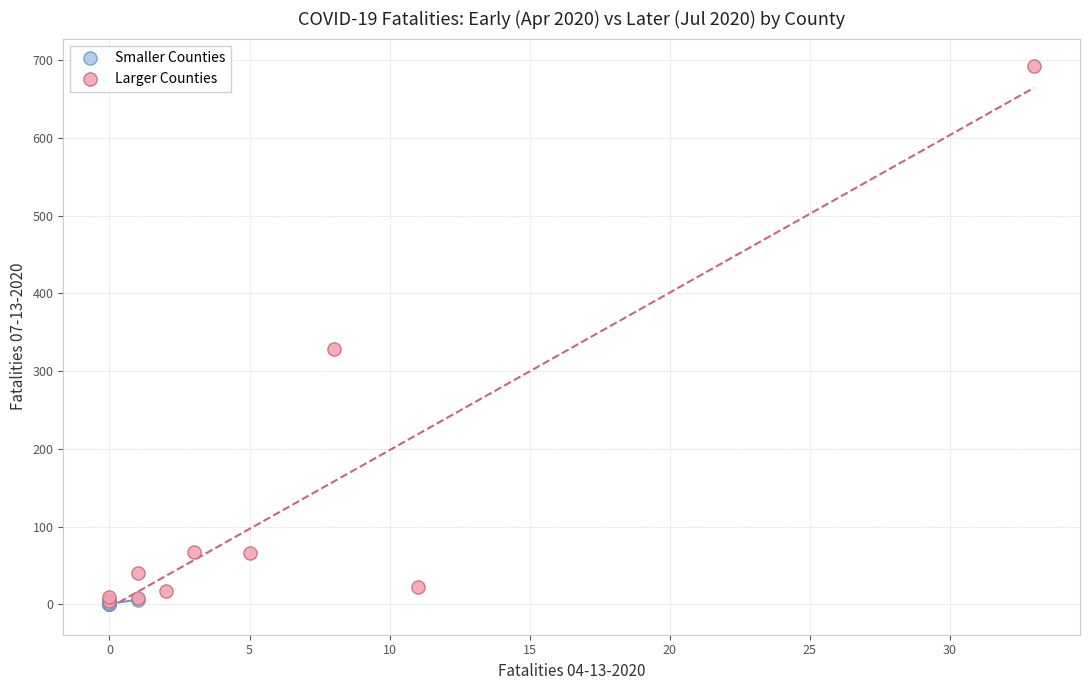

Which series reaches the maximum Y coordinate?

Larger Counties